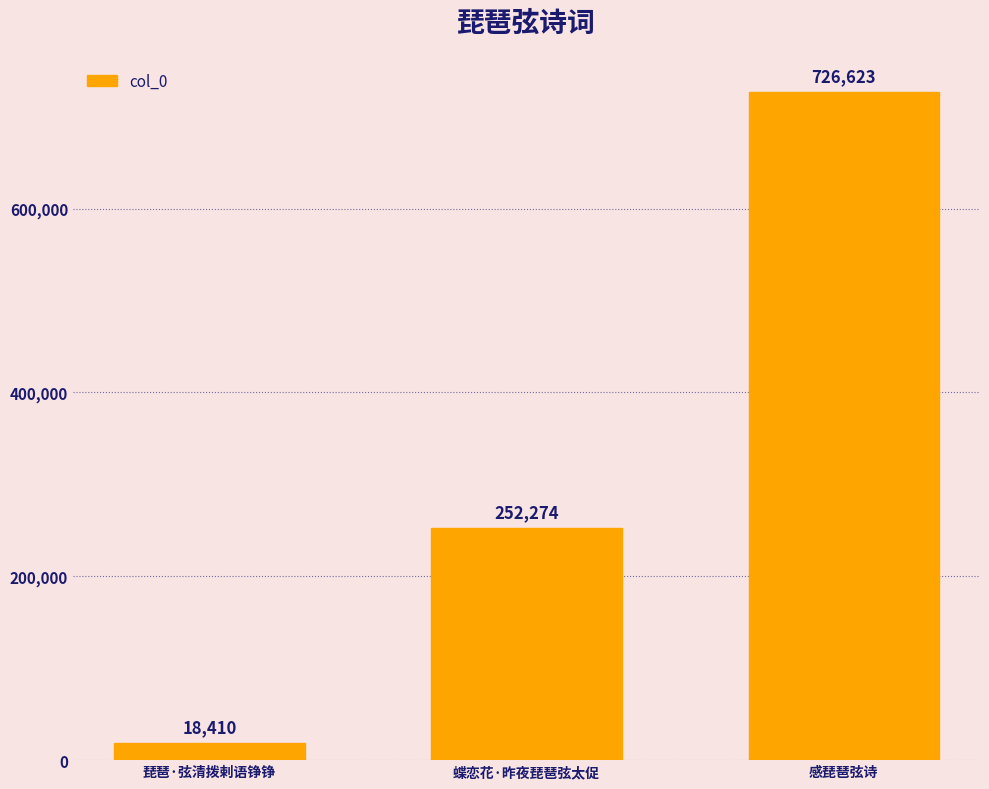

The chart shows a value of 252274 at 蝶恋花·昨夜琵琶弦太促. True or false?

True